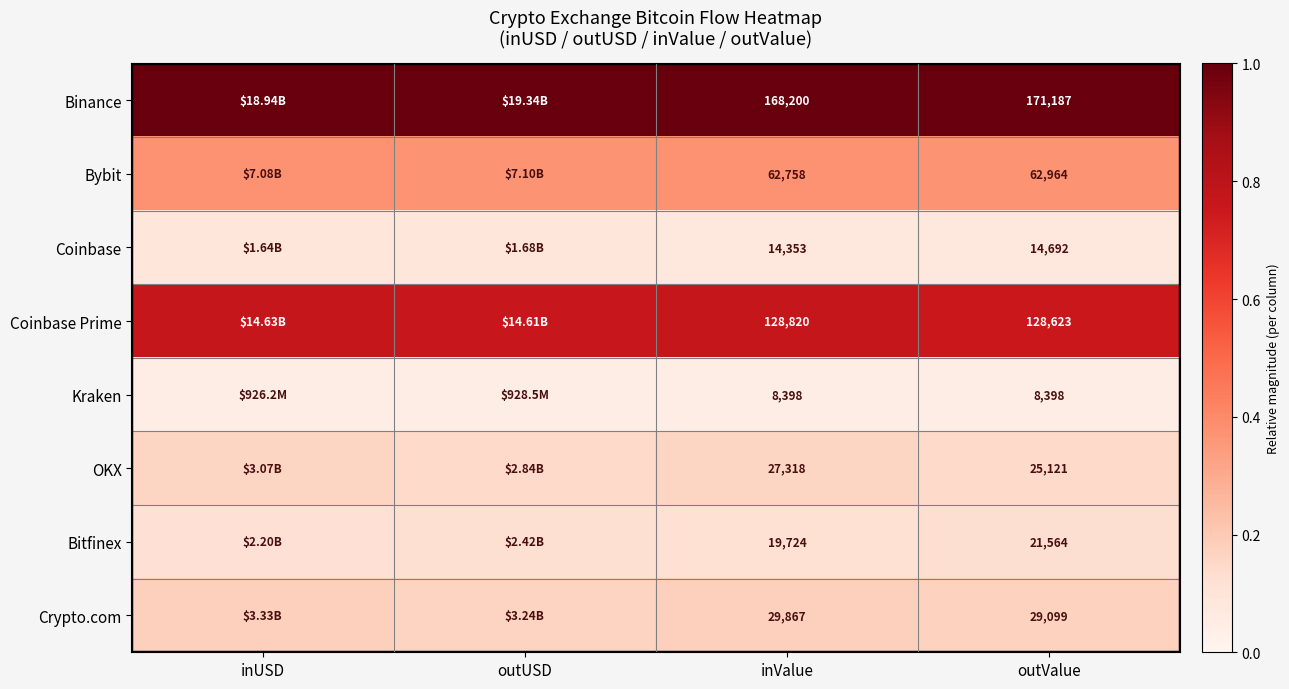

Rank the series at inValue from lowest to highest value.

Kraken, Coinbase, Bitfinex, OKX, Crypto.com, Bybit, Coinbase Prime, Binance